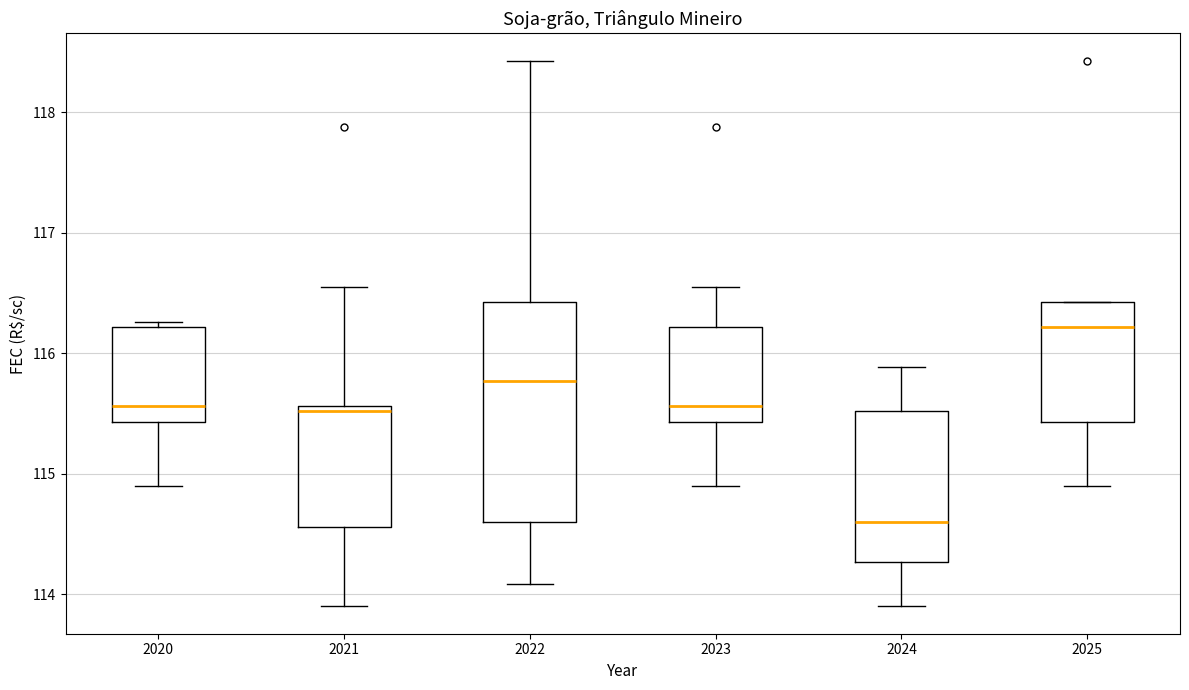

Reading left to right, transcribe this box plot: for each box, give where its median line is, the range the box spans, and where its two whiskers end, as read against the y-axis. The values are not printed on the chart, so give them approximately, as read against the axis.

2020: median 115.6, box 115.4 to 116.2, whiskers 114.9 to 116.3
2021: median 115.5, box 114.6 to 115.6, whiskers 113.9 to 116.6
2022: median 115.8, box 114.6 to 116.4, whiskers 114.1 to 118.4
2023: median 115.6, box 115.4 to 116.2, whiskers 114.9 to 116.6
2024: median 114.6, box 114.3 to 115.5, whiskers 113.9 to 115.9
2025: median 116.2, box 115.4 to 116.4, whiskers 114.9 to 116.4